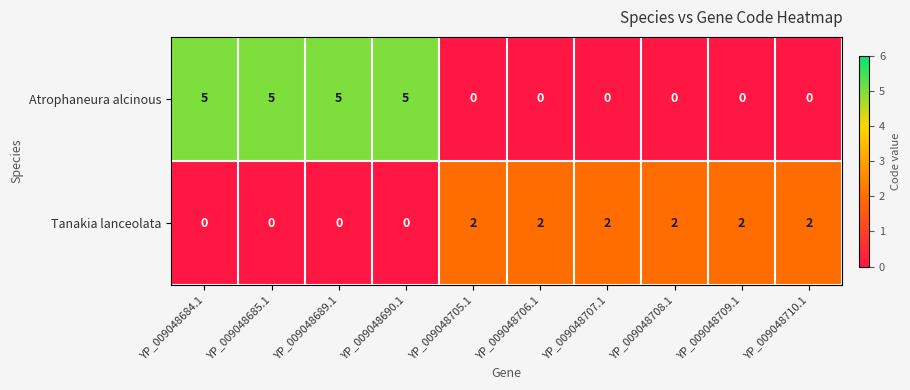

How many distinct data groups are displayed?

2